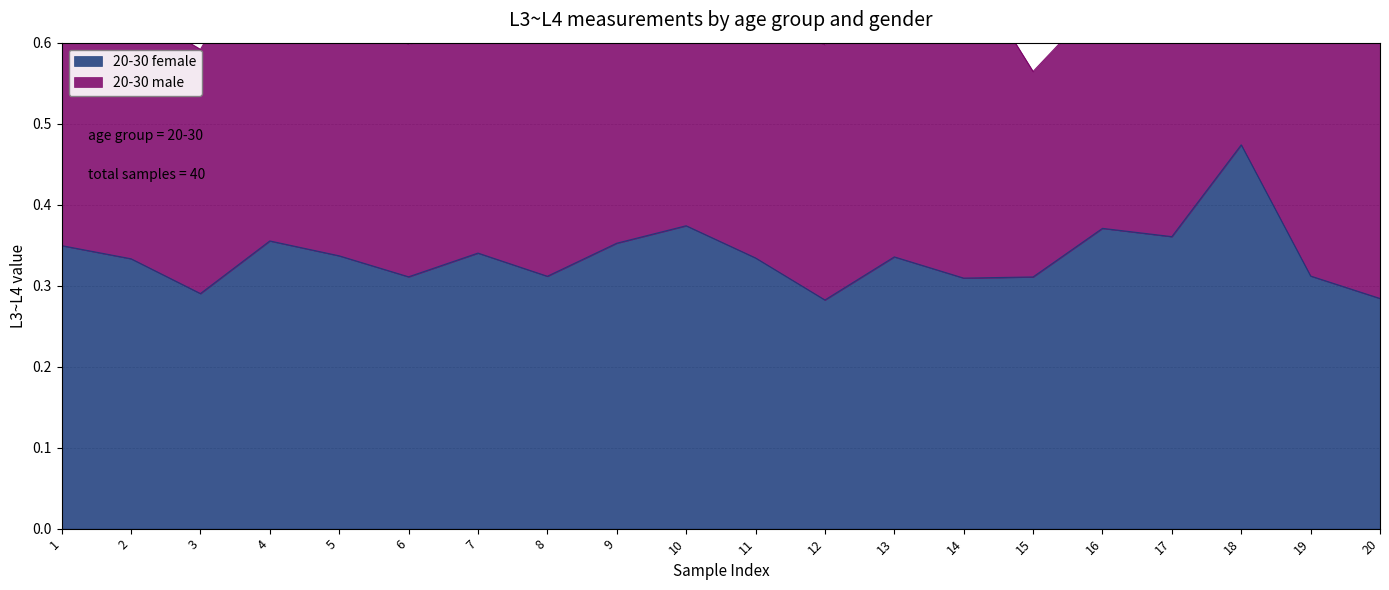

Which category has the lowest value across all series?

12